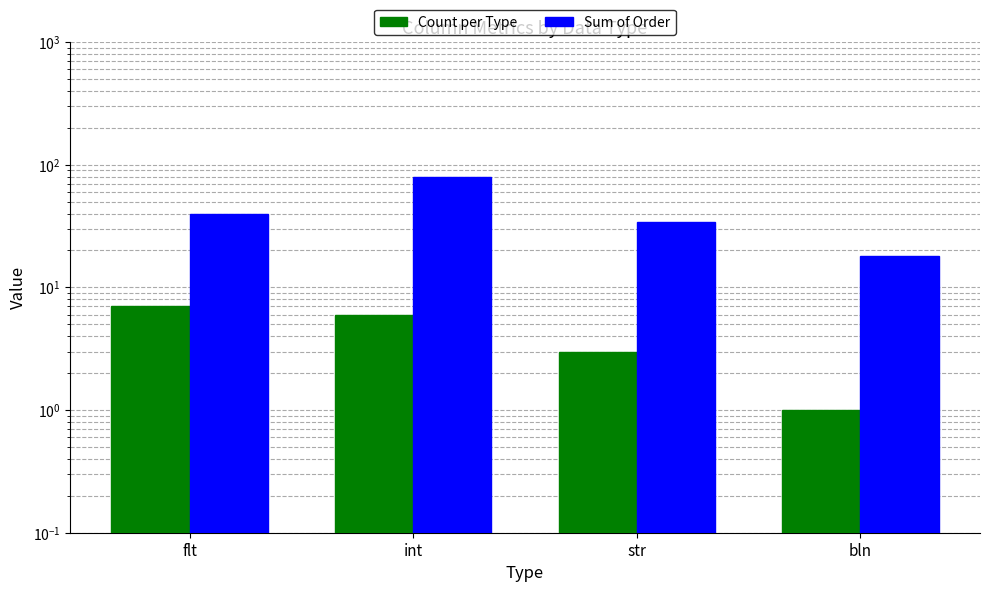

How many bars are there in each group?

2